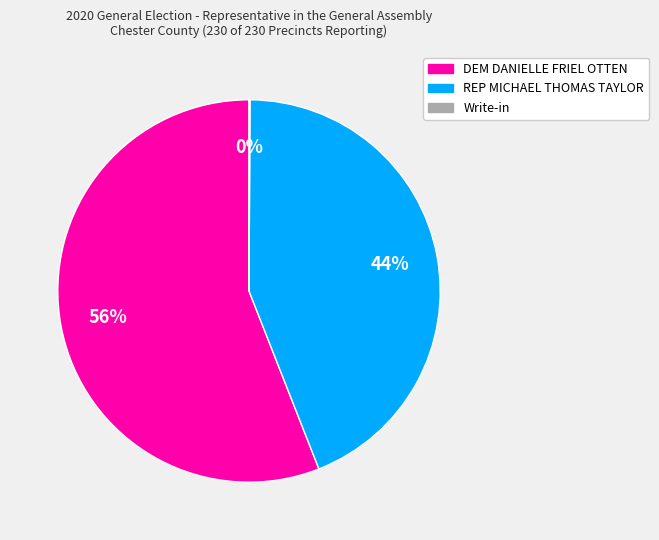

What percentage is the REP MICHAEL THOMAS TAYLOR slice, to the nearest percent?

44%